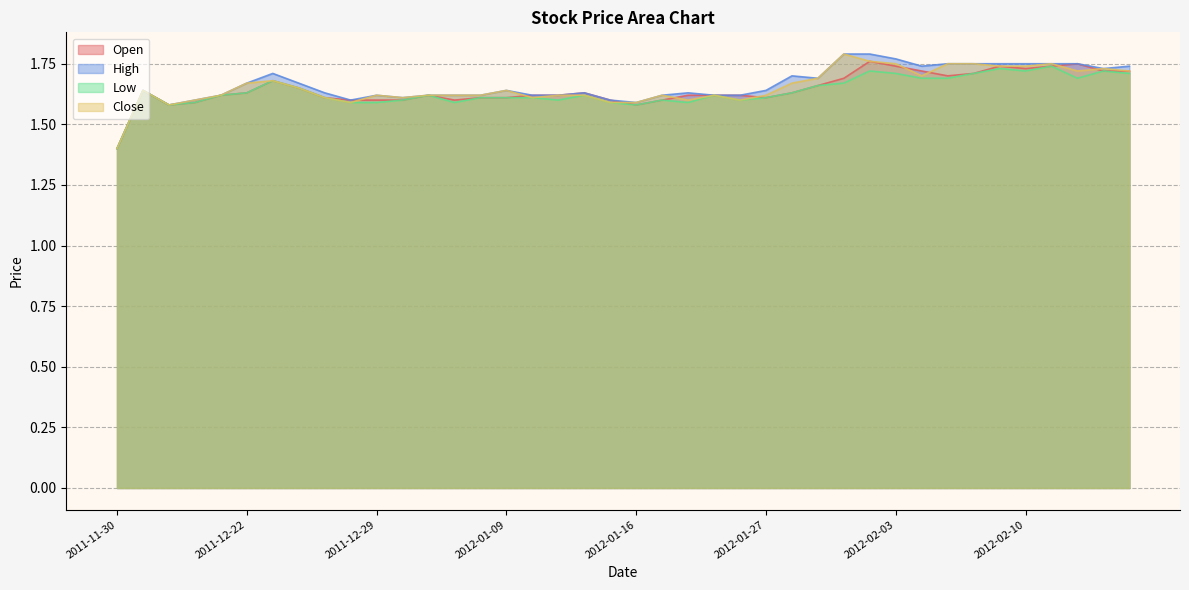

Where do Open and Close first cross each other?

2011-12-28 and 2011-12-29